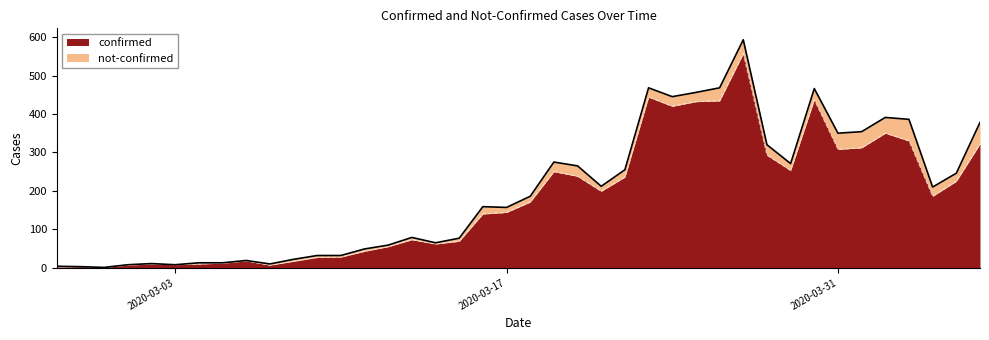

What is the label of the 31st point from the left?

2020-03-28